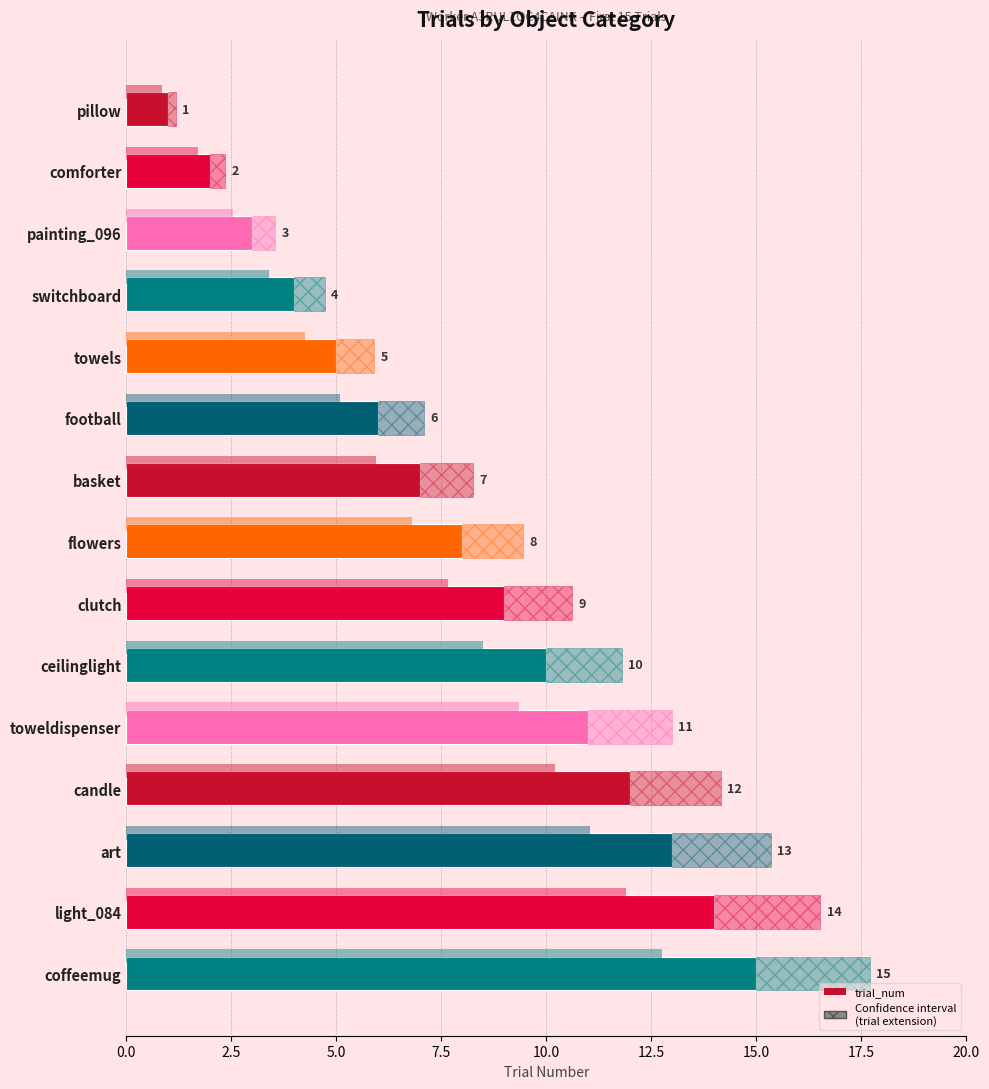

How many bars are there in total?

15